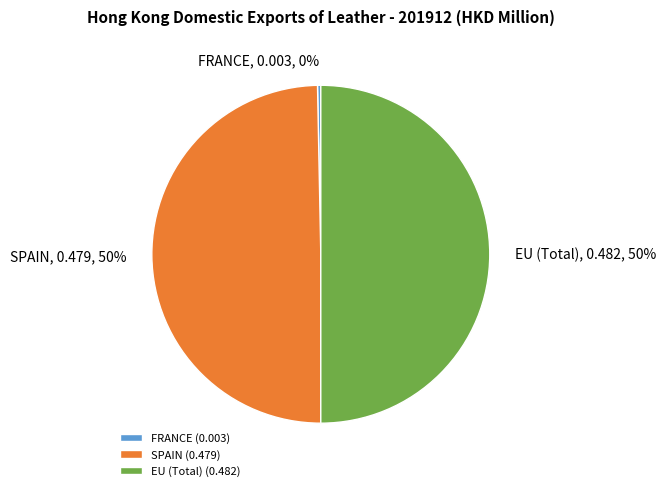

Is it true that SPAIN is 42% of the pie?

False